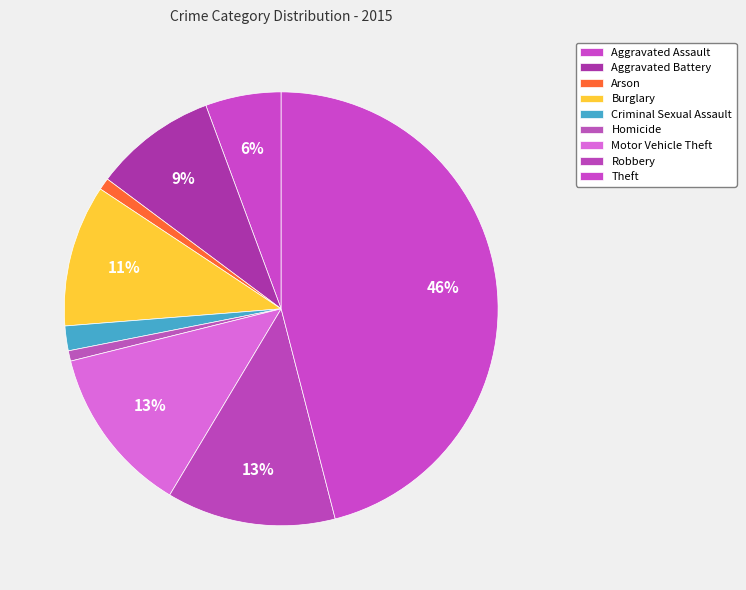

The Arson slice represents 1% of the pie. True or false?

True